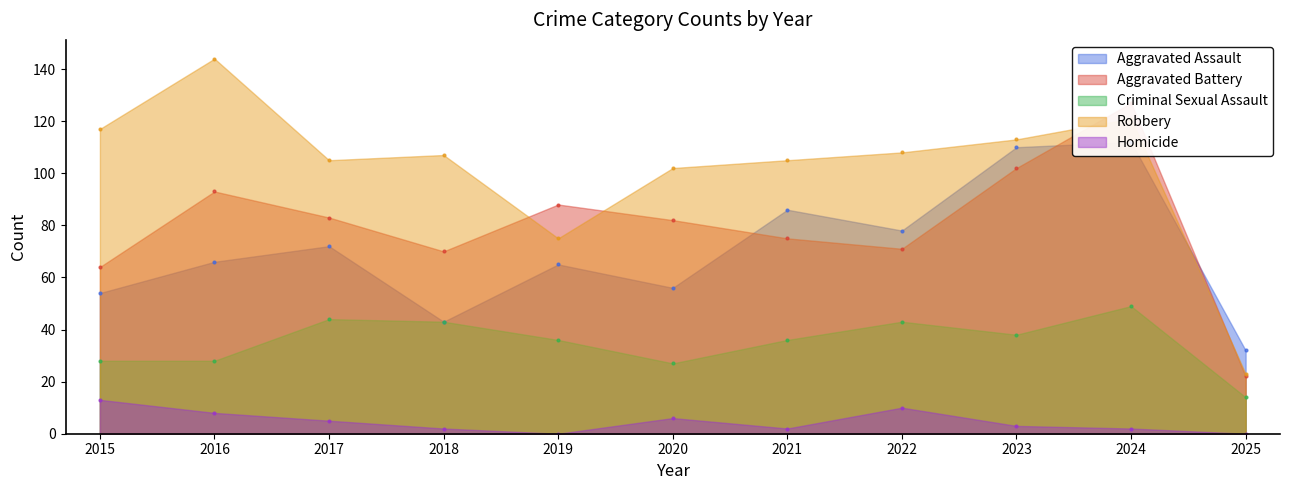

The value of Criminal Sexual Assault at 2018 is 72. True or false?

False